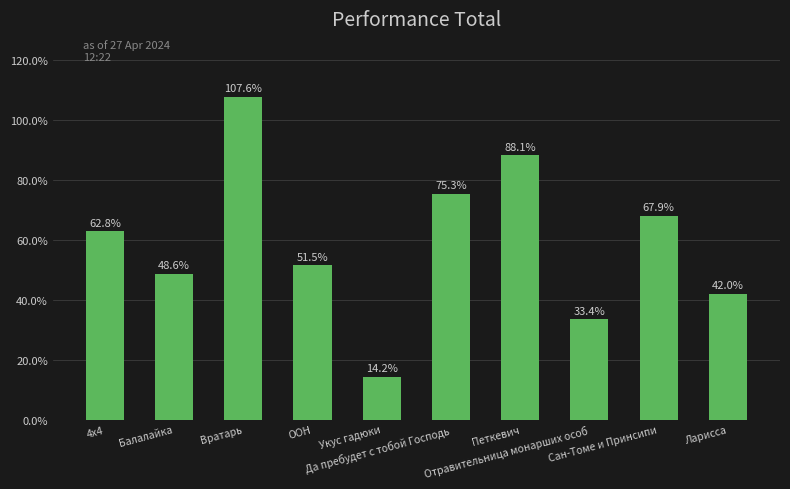

Reading right to left, extract all data points from this chart.

42.0	67.9	33.4	88.1	75.3	14.2	51.5	107.6	48.6	62.8